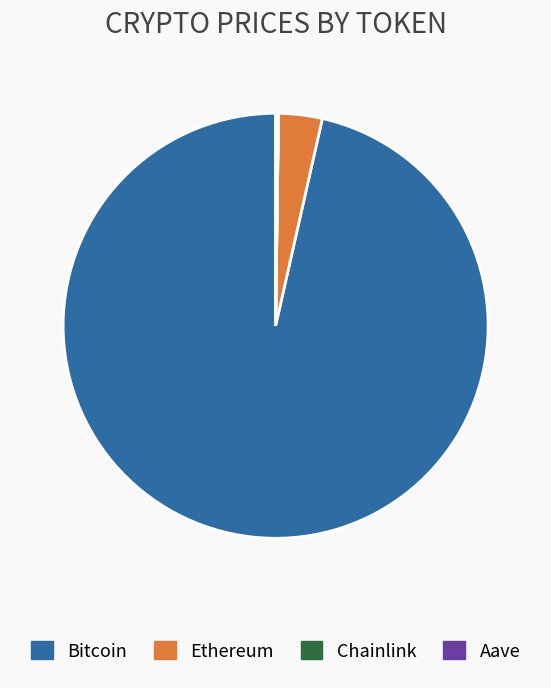

What is the ratio of the value at Bitcoin to the value at Ethereum?

29.1